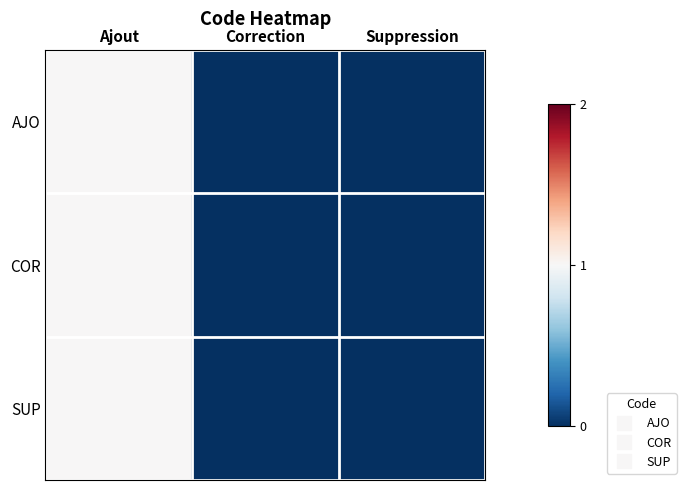

How many categories are shown in the chart?

3